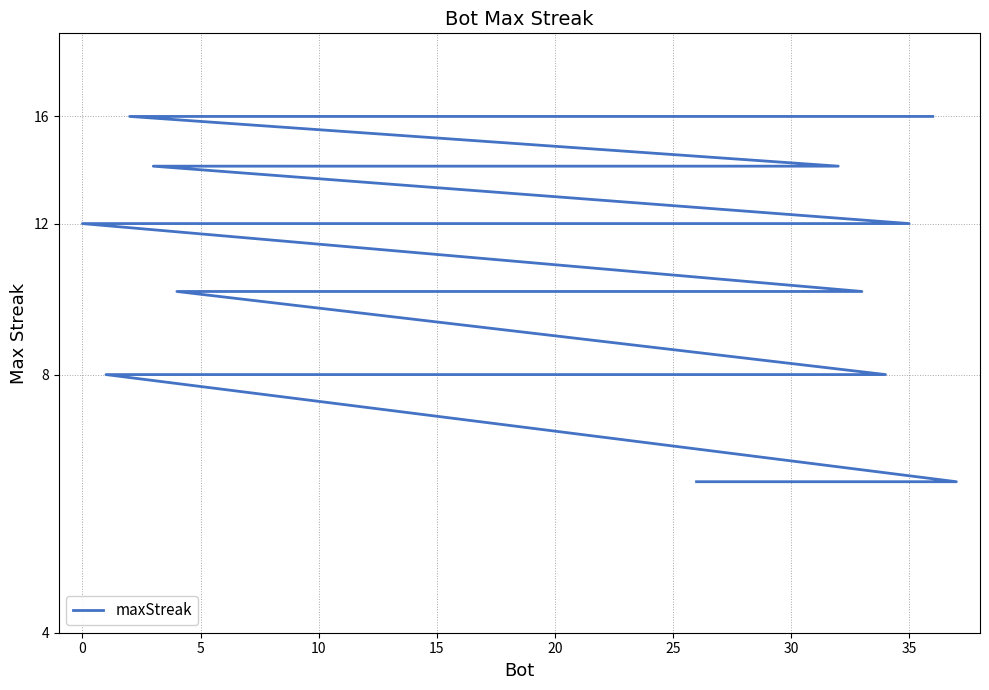

The chart shows a value of 7 at 10. True or false?

False